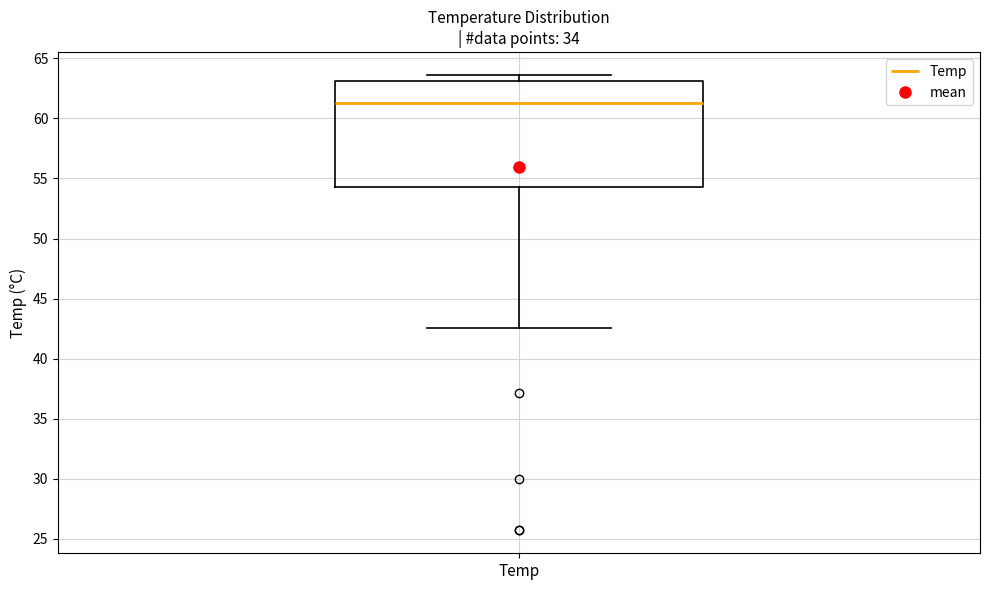

Where does the median line of the box for Temp sit on the y-axis? The values are not printed on the chart, so give them approximately, as read against the axis.

61.5